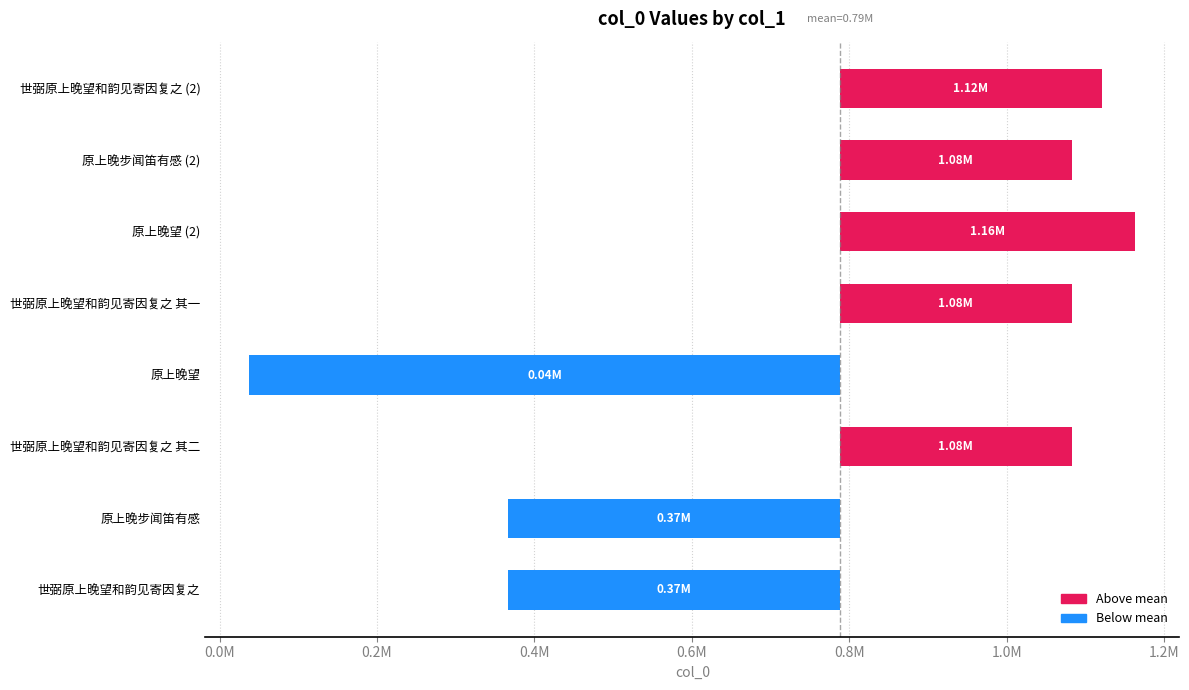

Is it true that the value at 世弼原上晚望和韵见寄因复之 其二 is 294752.6?

True